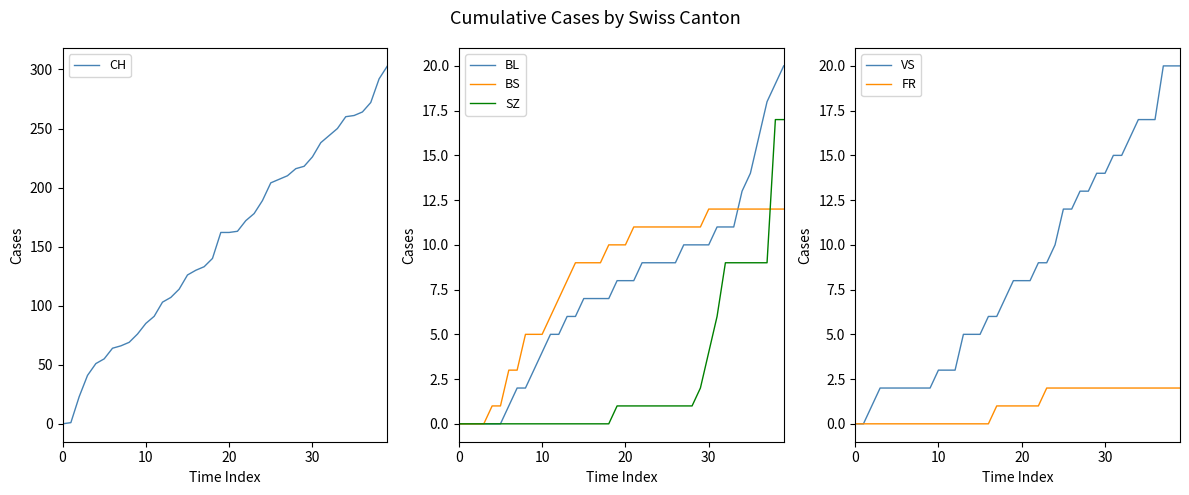

Reading left to right, list all the values displayed in this chart.

CH: 0	1	23	41	51	55	64	66	69	76	85	91	103	107	114	126	130	133	140	162	162	163	172	178	189	204	207	210	216	218	226	238	244	250	260	261	264	272	292	303
BL: 0	0	0	0	0	0	1	2	2	3	4	5	5	6	6	7	7	7	7	8	8	8	9	9	9	9	9	10	10	10	10	11	11	11	13	14	16	18	19	20
BS: 0	0	0	0	1	1	3	3	5	5	5	6	7	8	9	9	9	9	10	10	10	11	11	11	11	11	11	11	11	11	12	12	12	12	12	12	12	12	12	12
SZ: 0	0	0	0	0	0	0	0	0	0	0	0	0	0	0	0	0	0	0	1	1	1	1	1	1	1	1	1	1	2	4	6	9	9	9	9	9	9	17	17
VS: 0	0	1	2	2	2	2	2	2	2	3	3	3	5	5	5	6	6	7	8	8	8	9	9	10	12	12	13	13	14	14	15	15	16	17	17	17	20	20	20
FR: 0	0	0	0	0	0	0	0	0	0	0	0	0	0	0	0	0	1	1	1	1	1	1	2	2	2	2	2	2	2	2	2	2	2	2	2	2	2	2	2